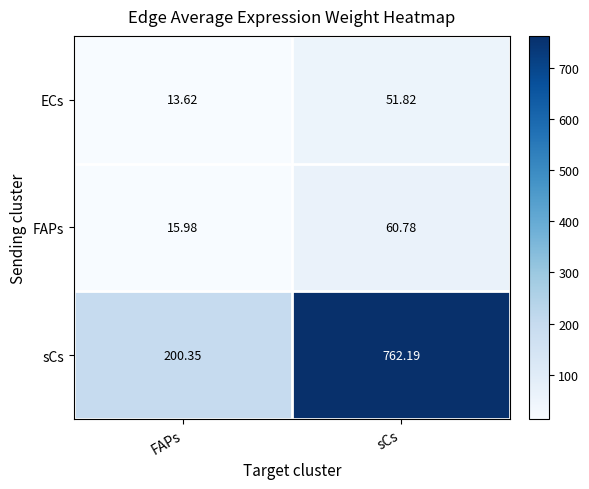

What is the difference between the highest and lowest values at sCs?

710.4